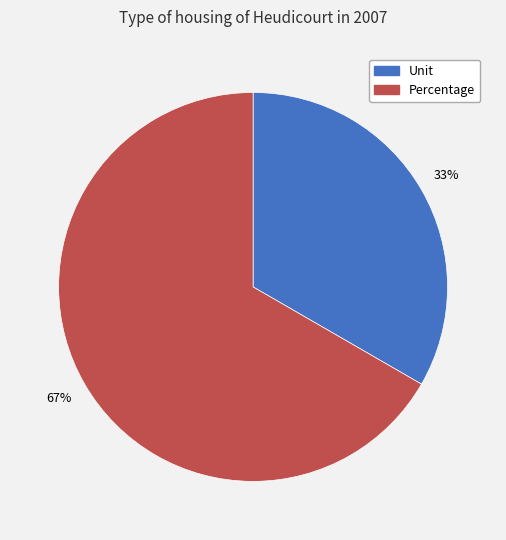

Which has a higher value, Percentage or Unit?

Percentage